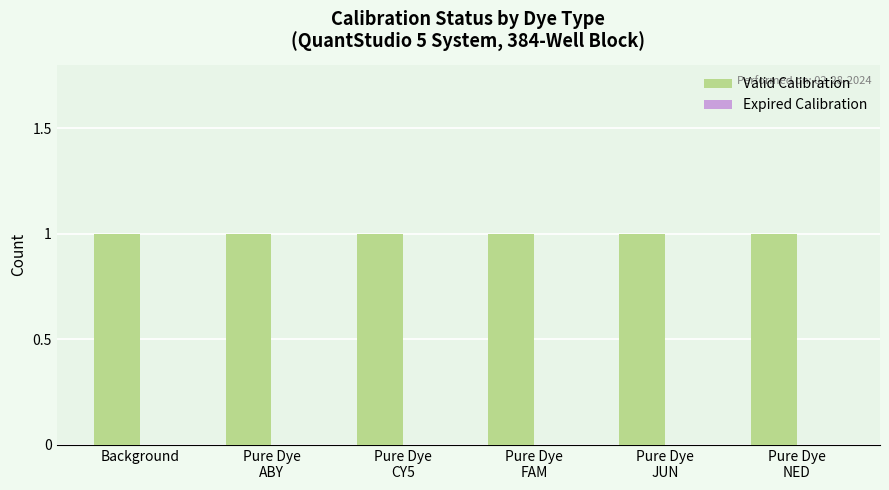

What position from the left is Background?

1